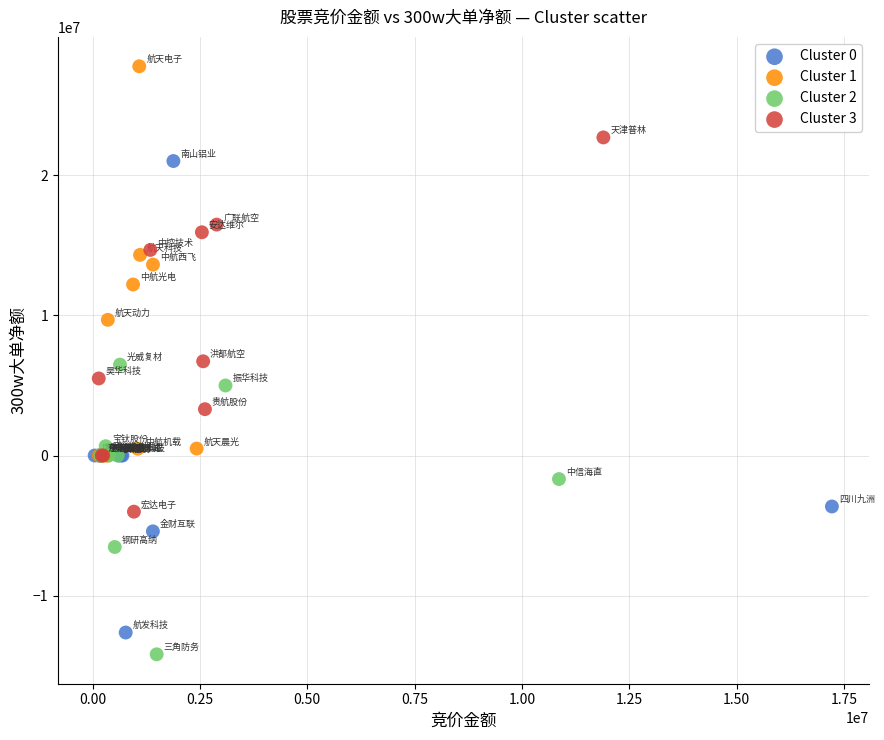

Which series contains the highest Y value?

Cluster 1